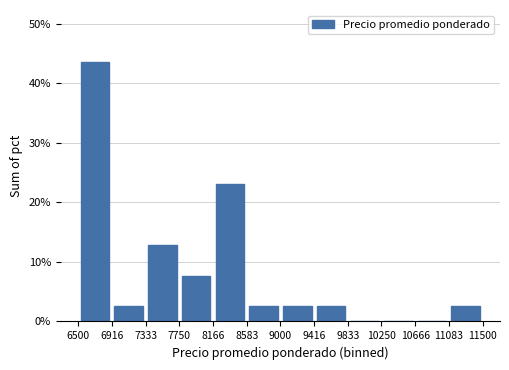

Over which range of the x-axis is the bar tallest?

6500 to 6916